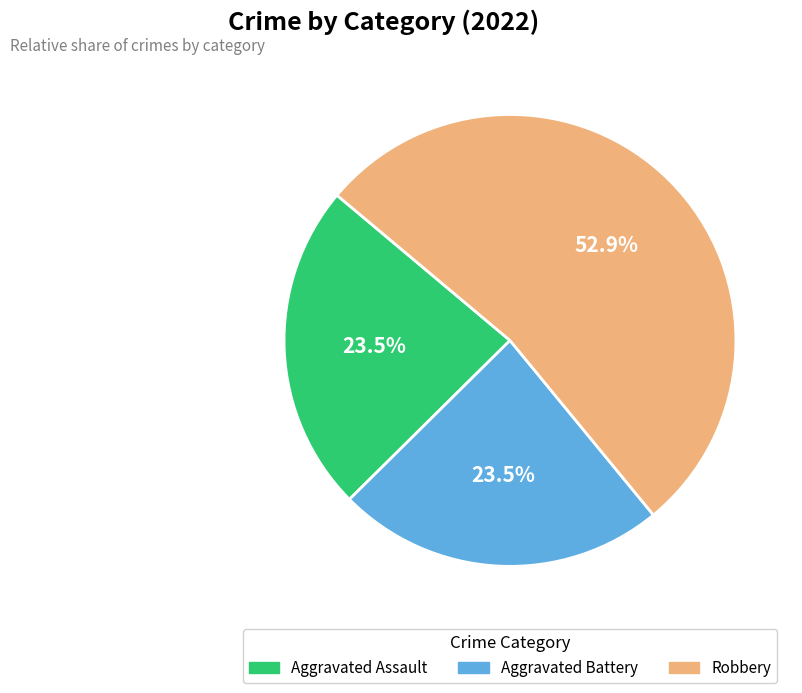

Is there a majority slice in this chart?

Yes